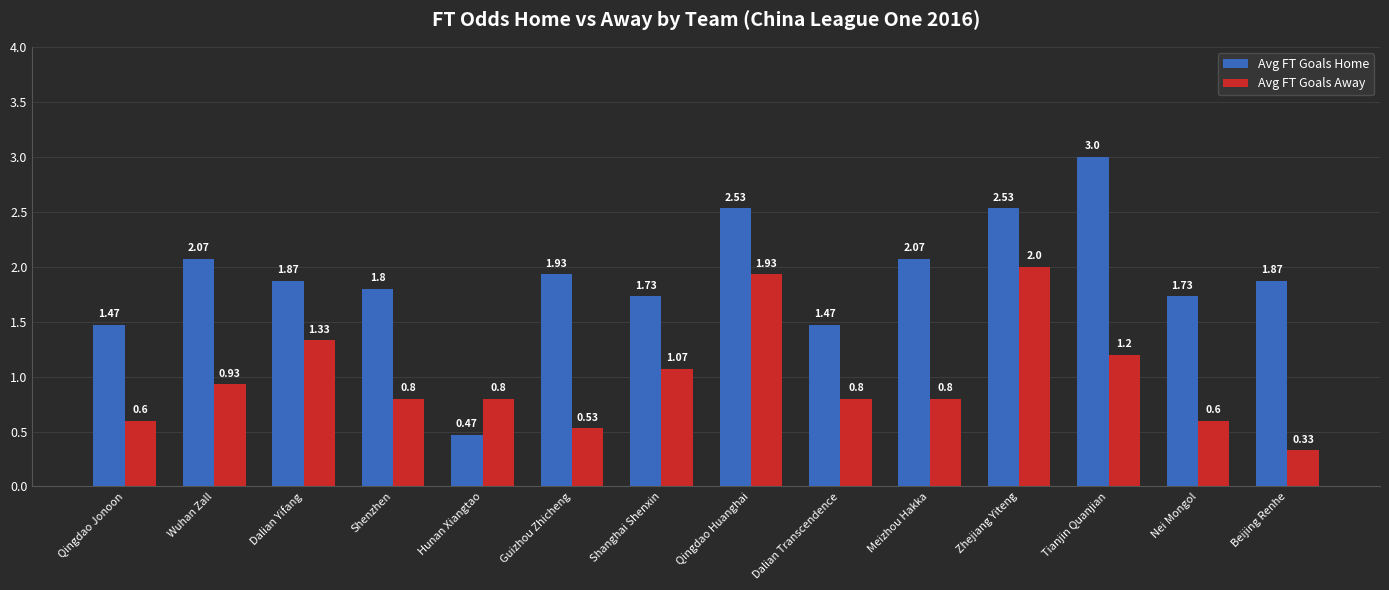

What are all the series names shown in the legend?

Avg FT Goals Home, Avg FT Goals Away